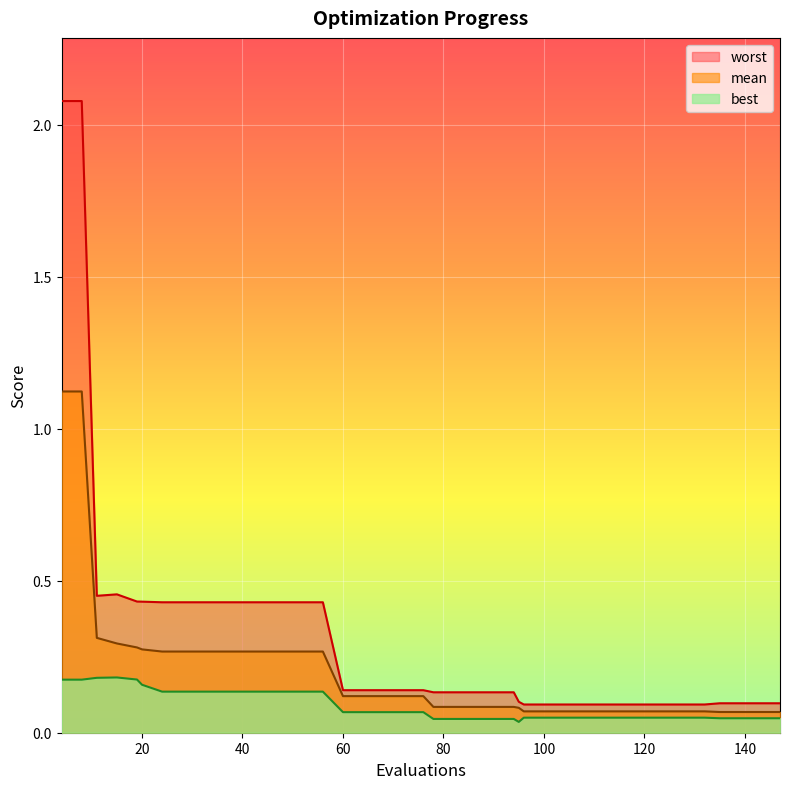

At how many categories does at least one series exceed 1?

2